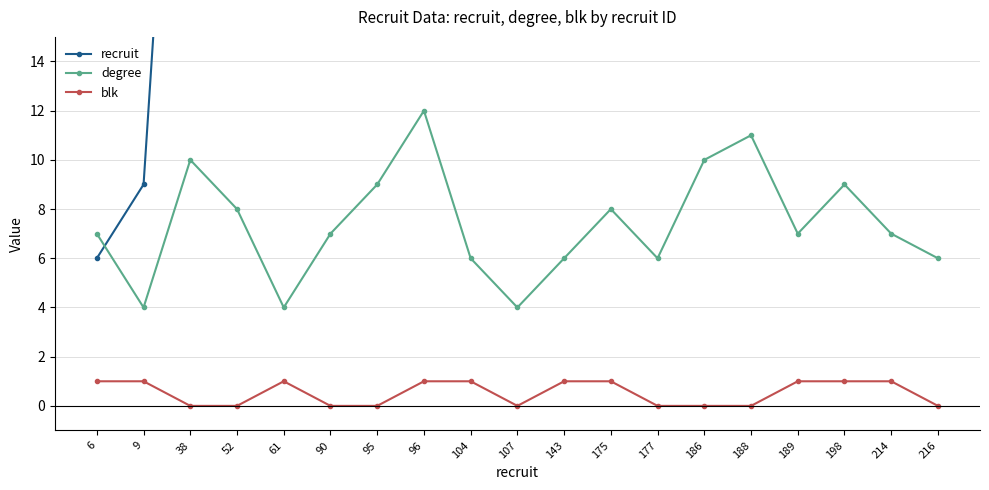

How many values in blk are above zero?

10